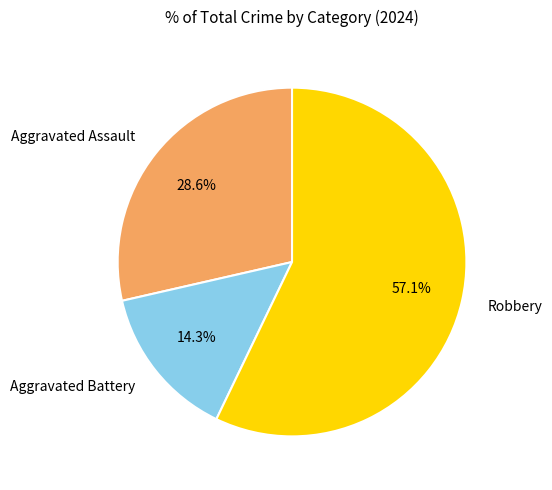

How many segments does this pie chart have?

3